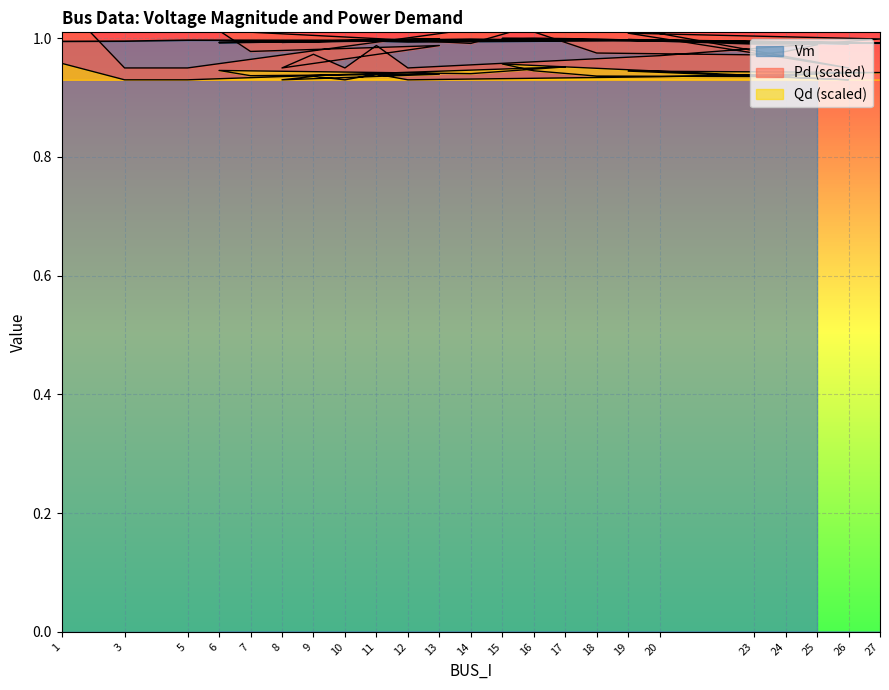

Between 7 and 27, which series saw the biggest shift?

Pd